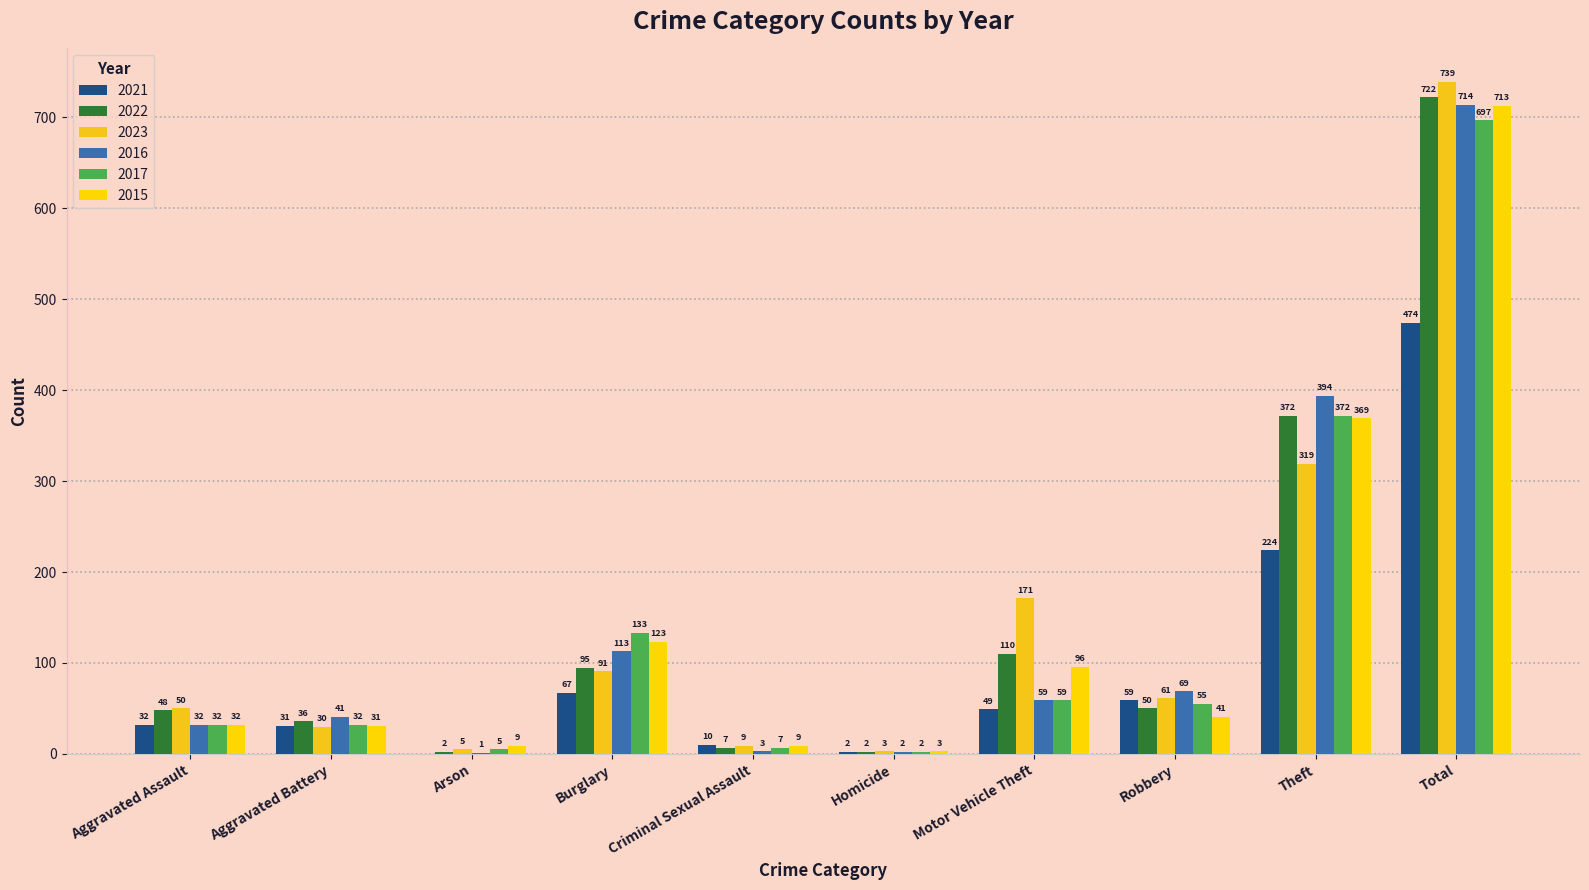

Are the bars horizontal?

No